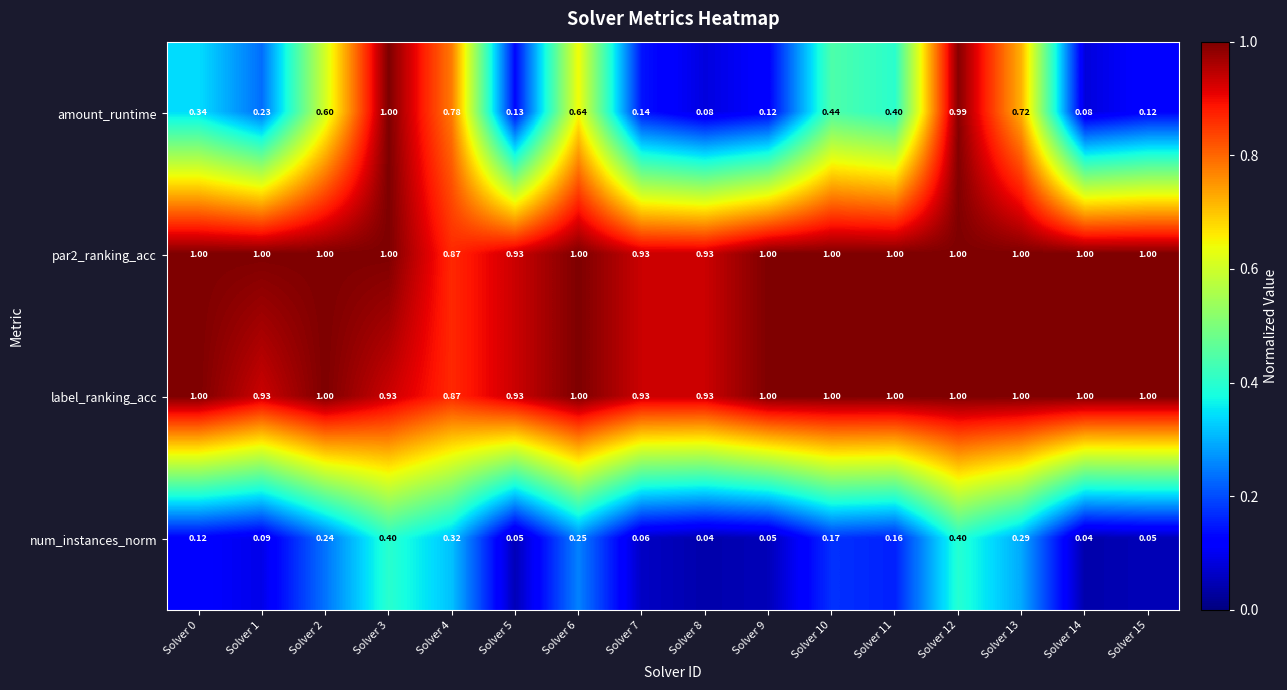

Which series has the largest range (max minus min)?

amount_runtime